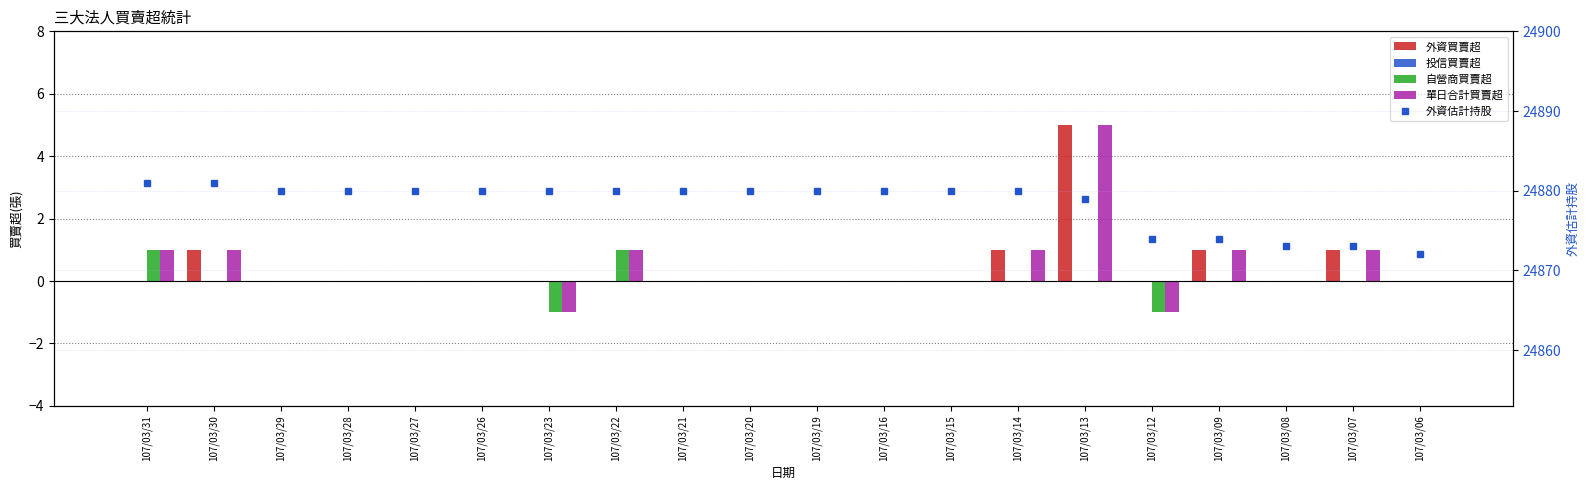

The value of 單日合計買賣超 at 107/03/28 is -3. True or false?

False